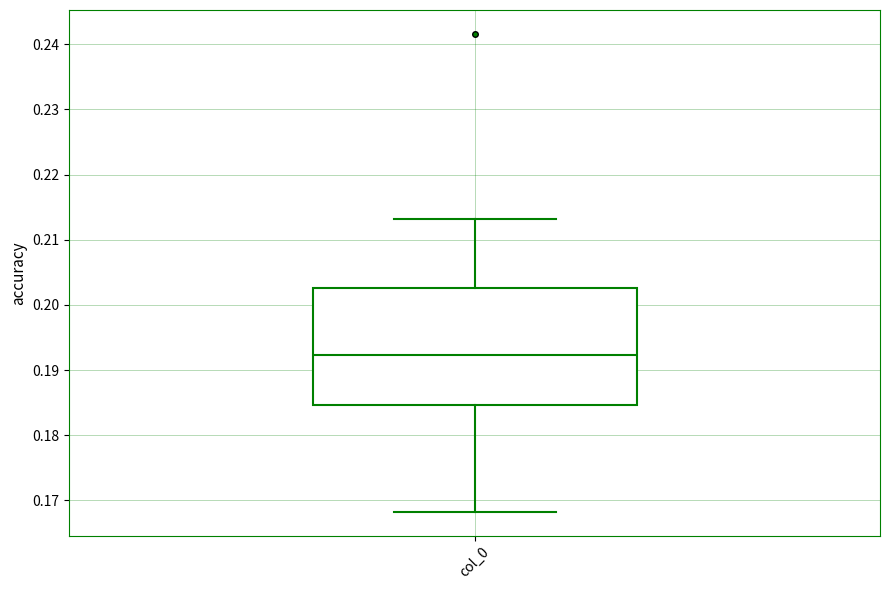

Where does the upper whisker of the box for col_0 end on the y-axis? The values are not printed on the chart, so give them approximately, as read against the axis.

0.213